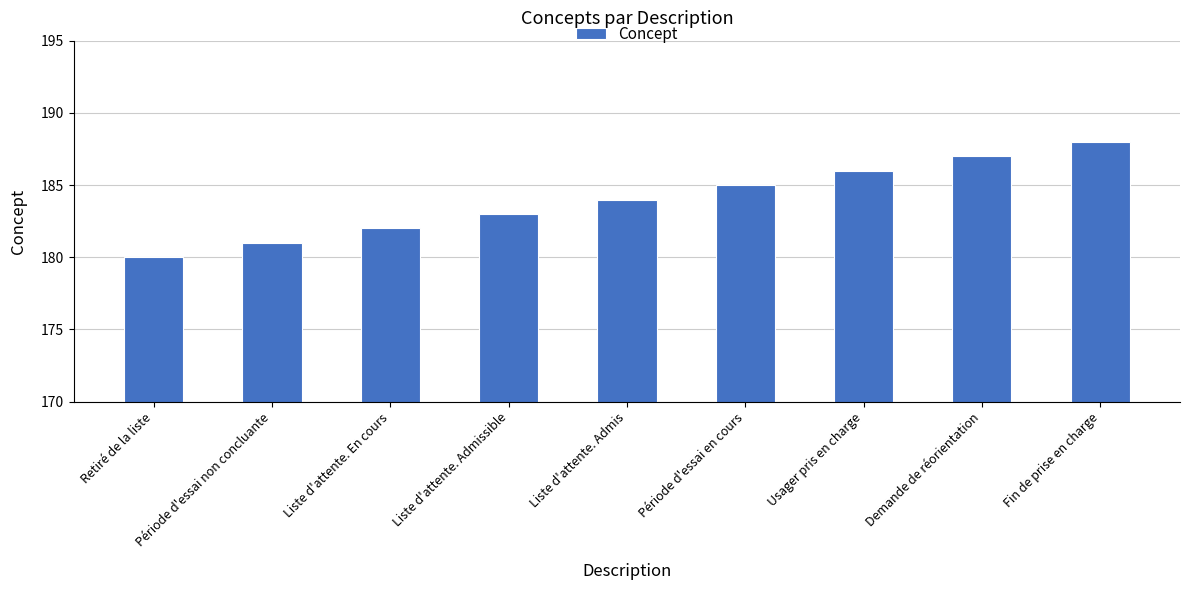

List the labels in order of value, largest first.

Fin de prise en charge, Demande de réorientation, Usager pris en charge, Période d'essai en cours, Liste d'attente. Admis, Liste d'attente. Admissible, Liste d'attente. En cours, Période d'essai non concluante, Retiré de la liste